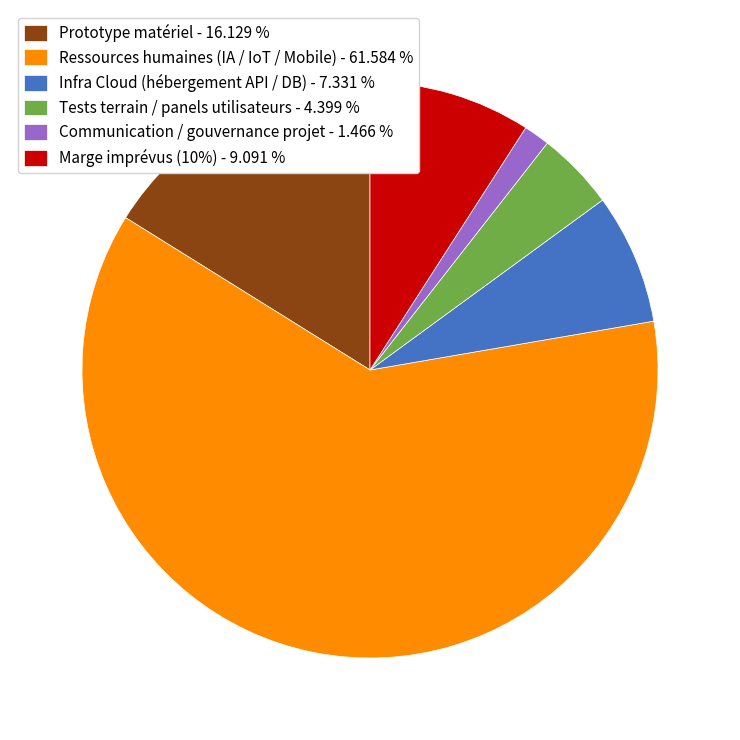

Which category has the smallest portion of the pie?

Communication / gouvernance projet